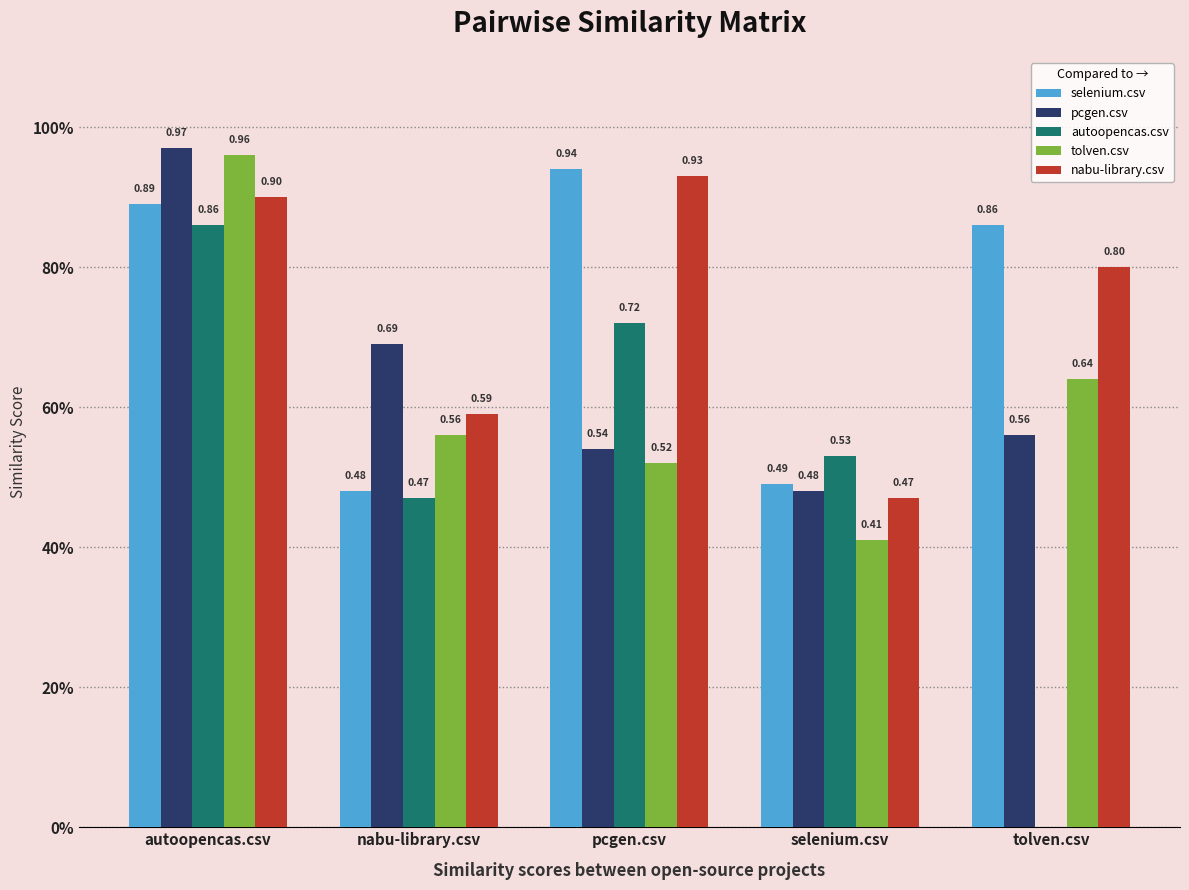

What are all the series names shown in the legend?

selenium.csv, pcgen.csv, autoopencas.csv, tolven.csv, nabu-library.csv